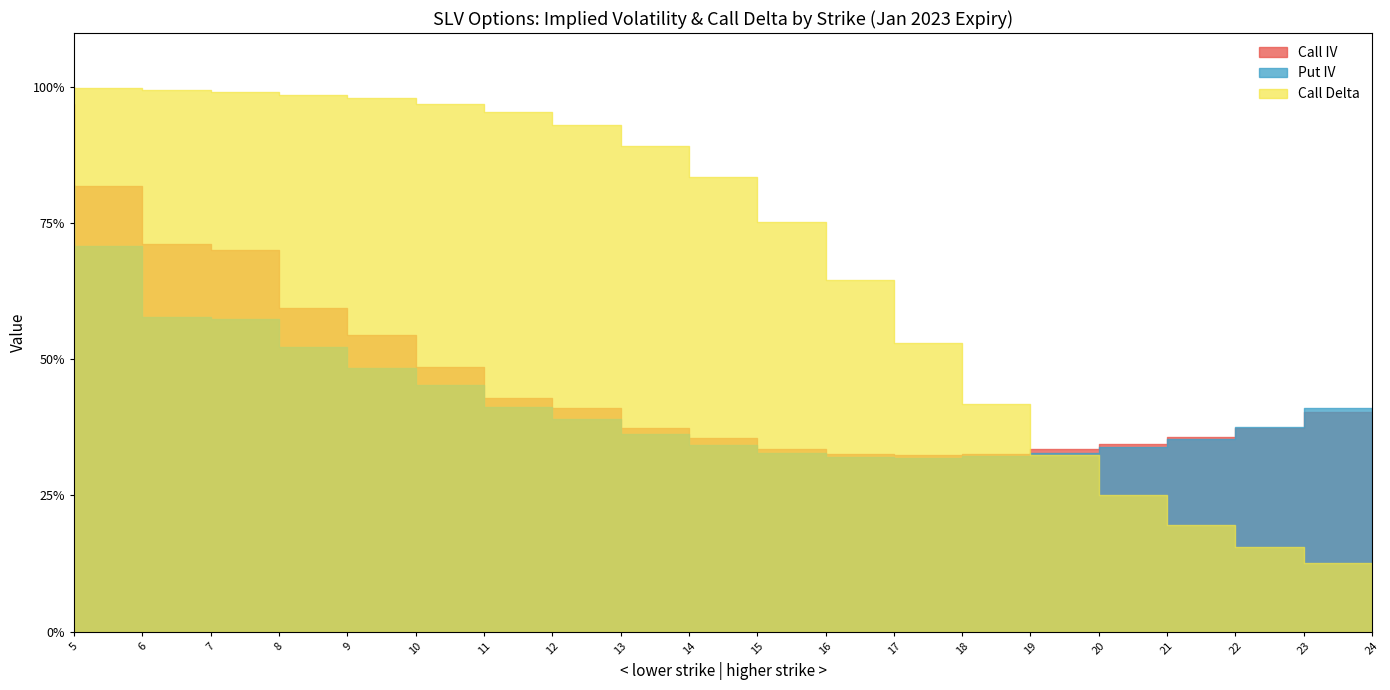

Which series ends up on top after the final intersection of Put IV and Call Delta?

Put IV